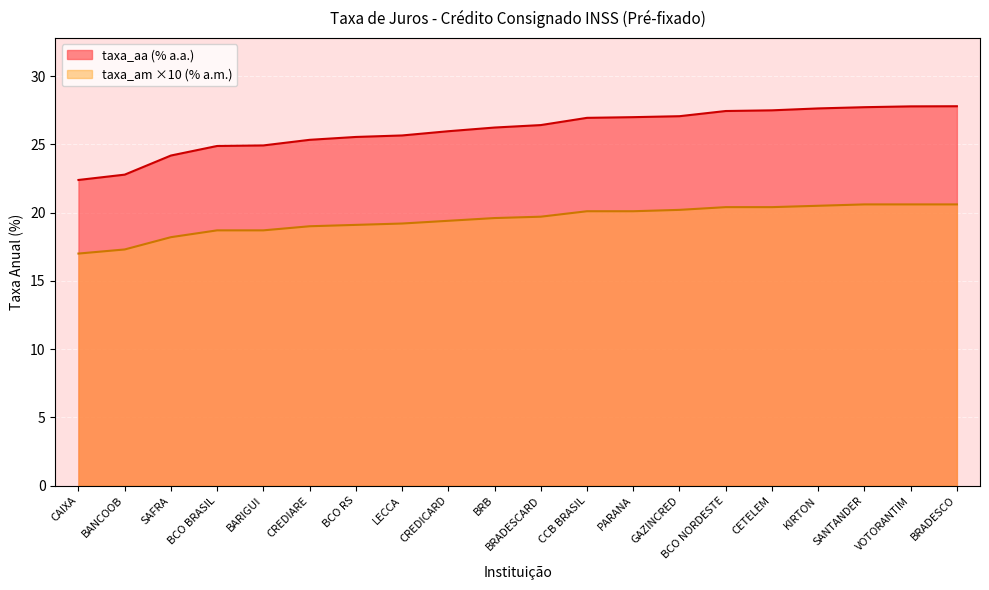

Rank the categories by taxa_am value from highest to lowest.

SANTANDER, VOTORANTIM, BRADESCO, KIRTON, BCO NORDESTE, CETELEM, GAZINCRED, CCB BRASIL, PARANA, BRADESCARD, BRB, CREDICARD, LECCA, BCO RS, CREDIARE, BCO BRASIL, BARIGUI, SAFRA, BANCOOB, CAIXA